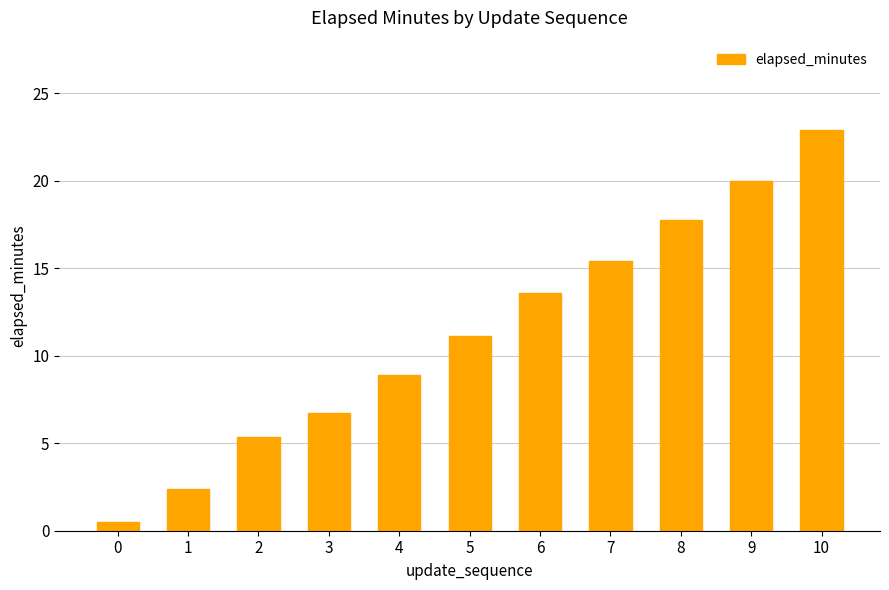

Which has a higher value, 5 or 1?

5